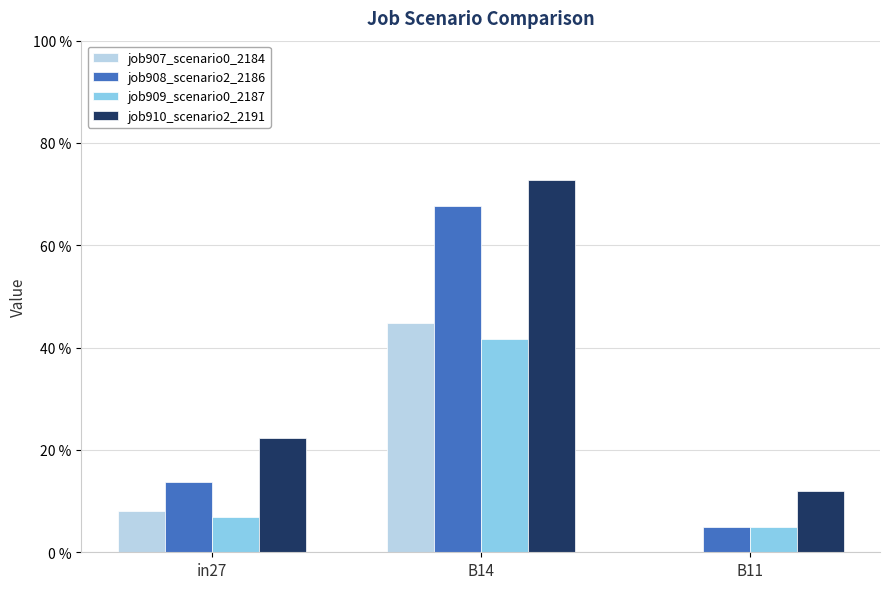

What is the value of the job908_scenario2_2186 bar at the 1st from the left?

0.1